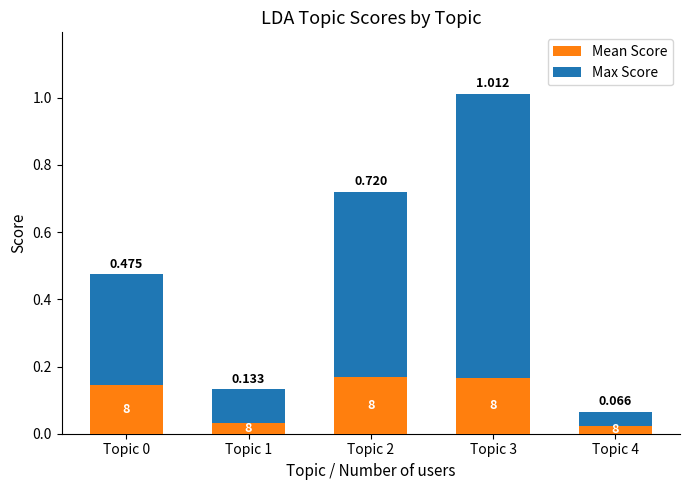

How many bars are there in total?

5